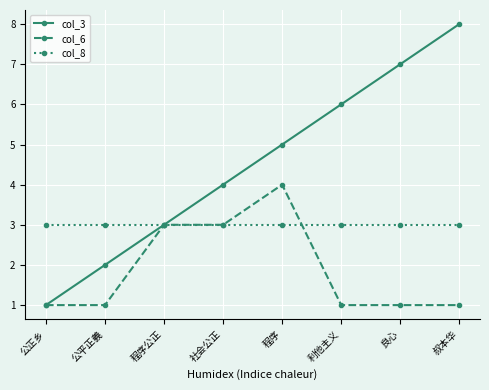

Does the chart have visible grid lines?

Yes